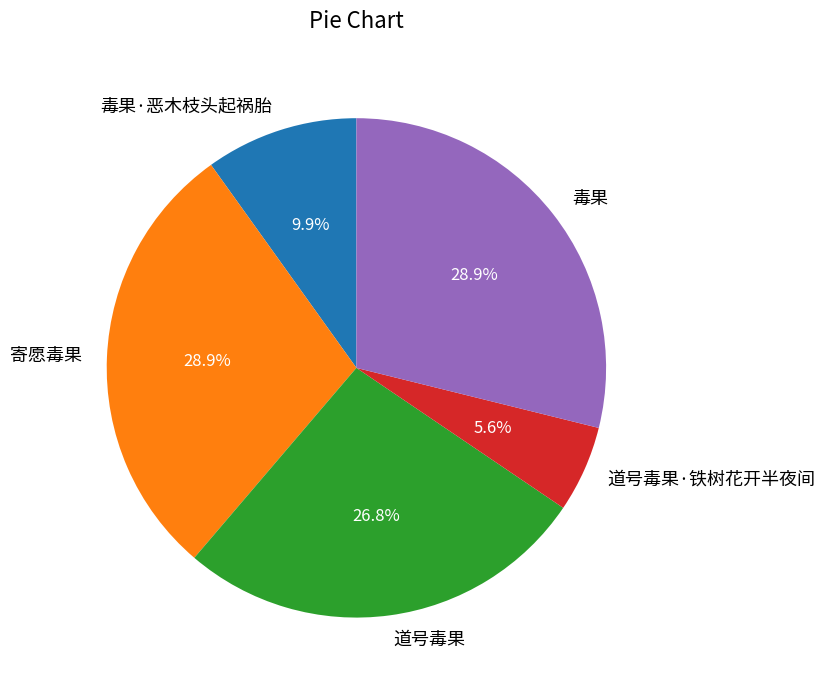

How many segments does this pie chart have?

5